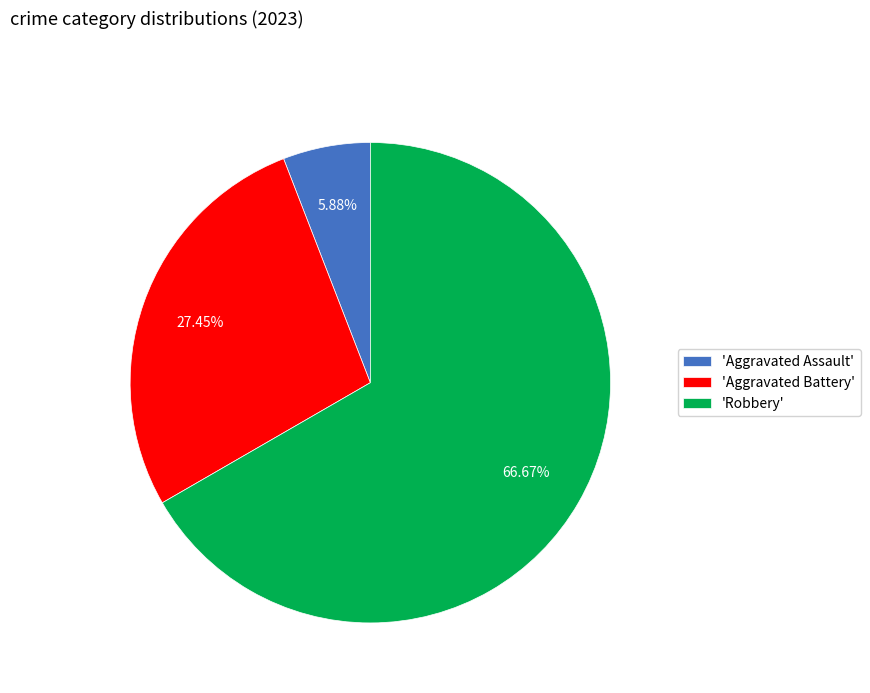

Combined, do 'Aggravated Assault' and 'Robbery' account for over 50%?

Yes